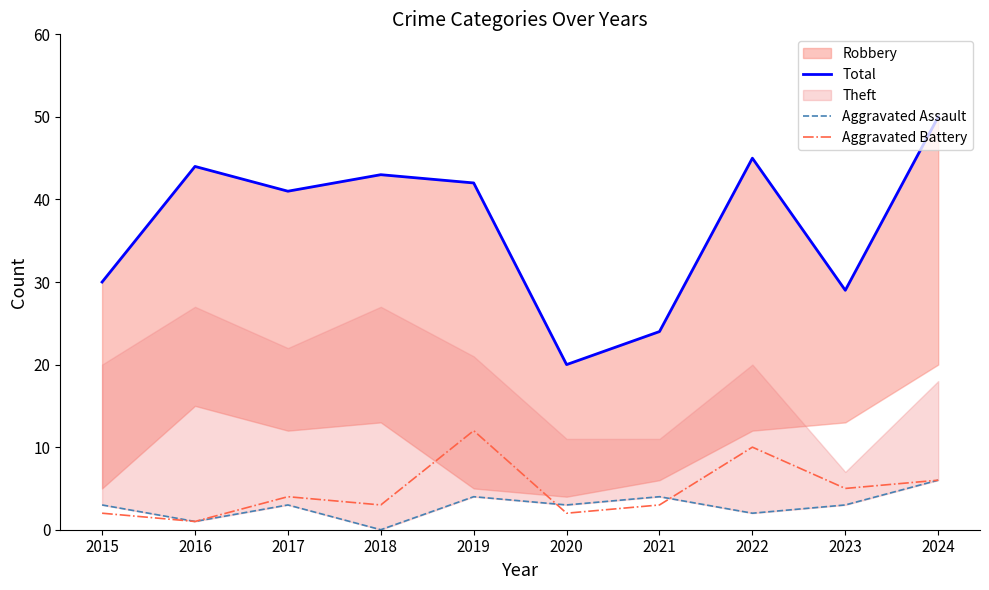

True or false: Total has a value of 29 at 2023.

True